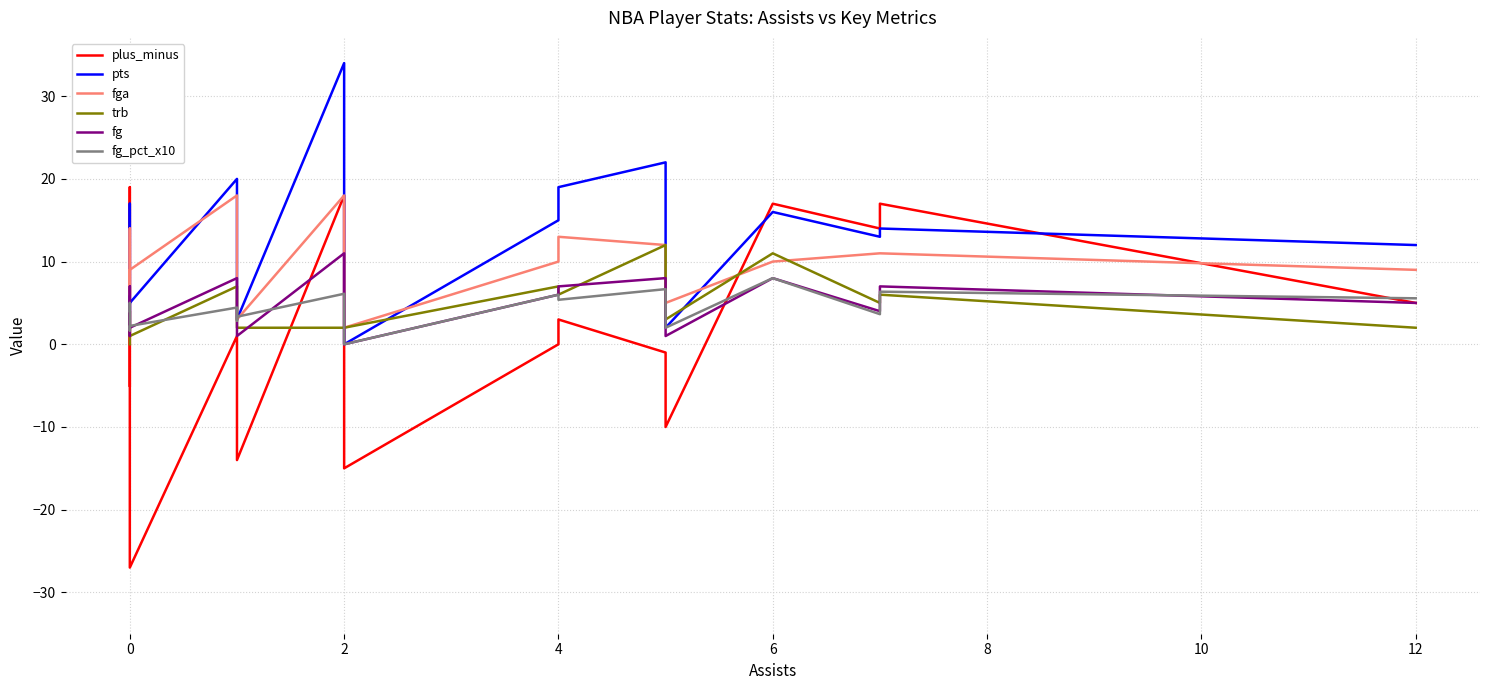

How many interior local peaks does the pts series have?

6